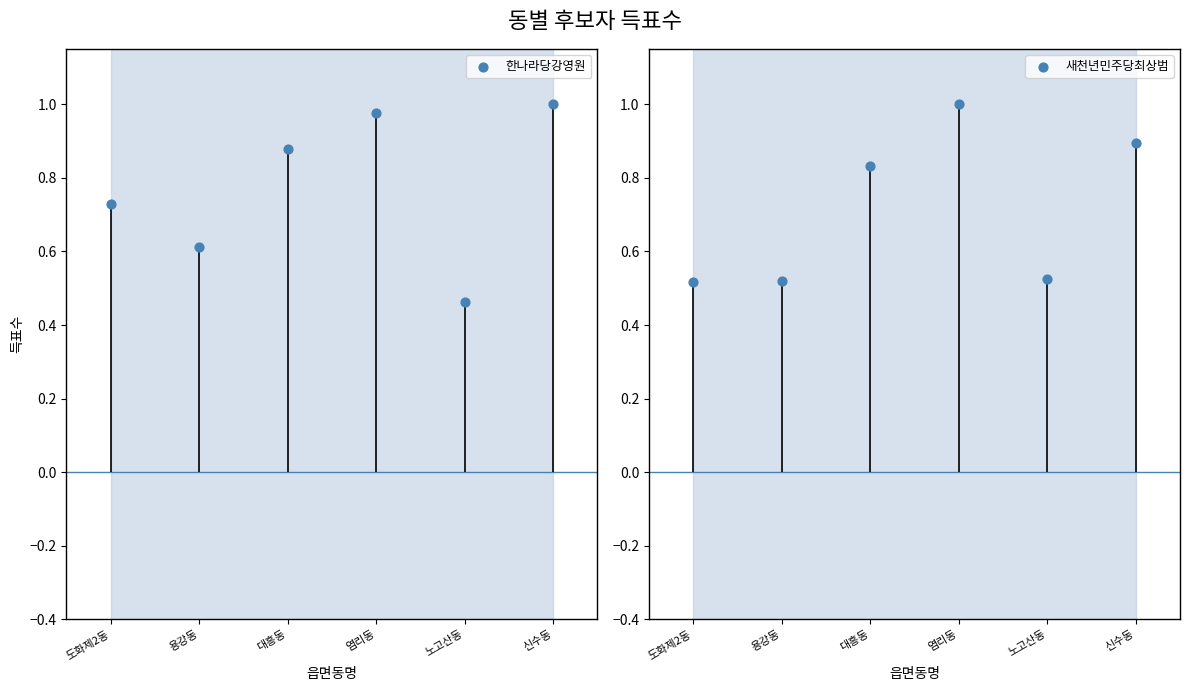

Is the value of 새천년민주당최상범 at 신수동 greater than the value of 한나라당강영원 at 대흥동?

Yes